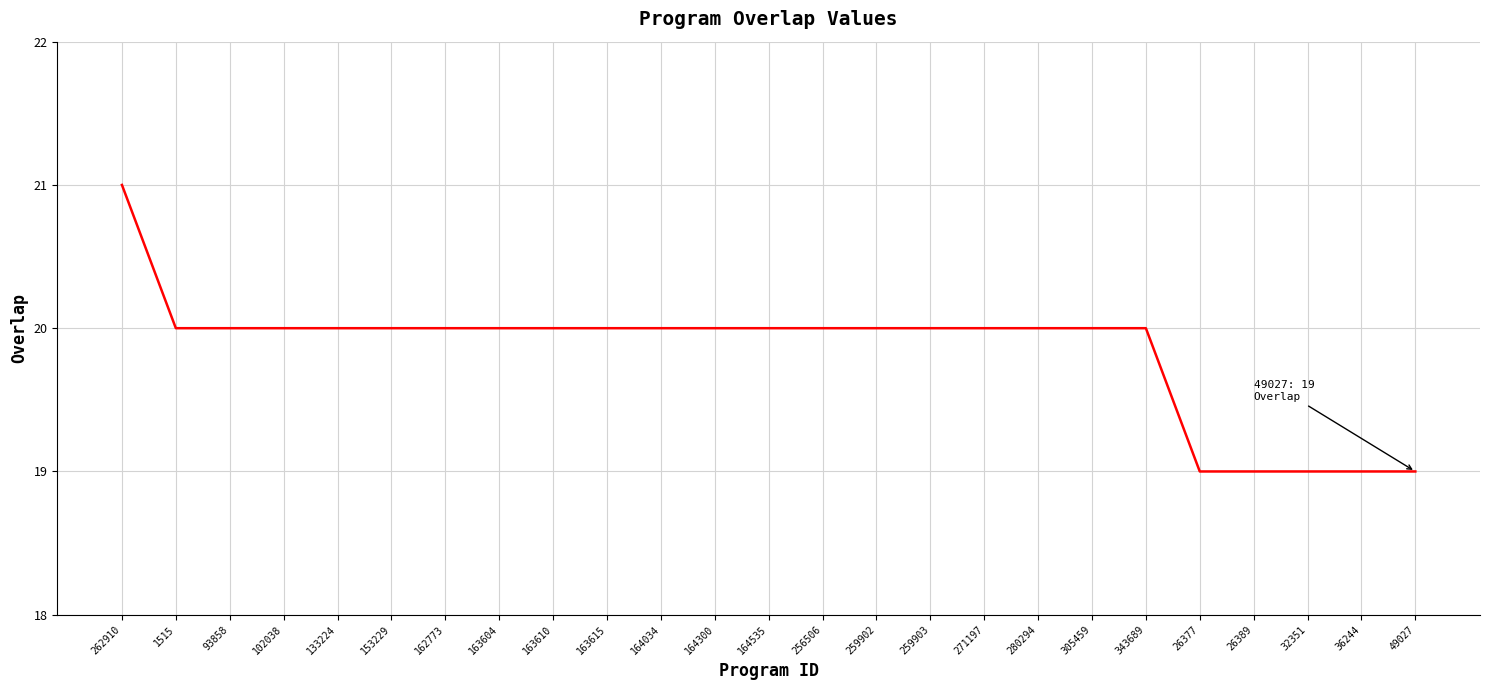

What is the difference between the maximum and minimum values?

2